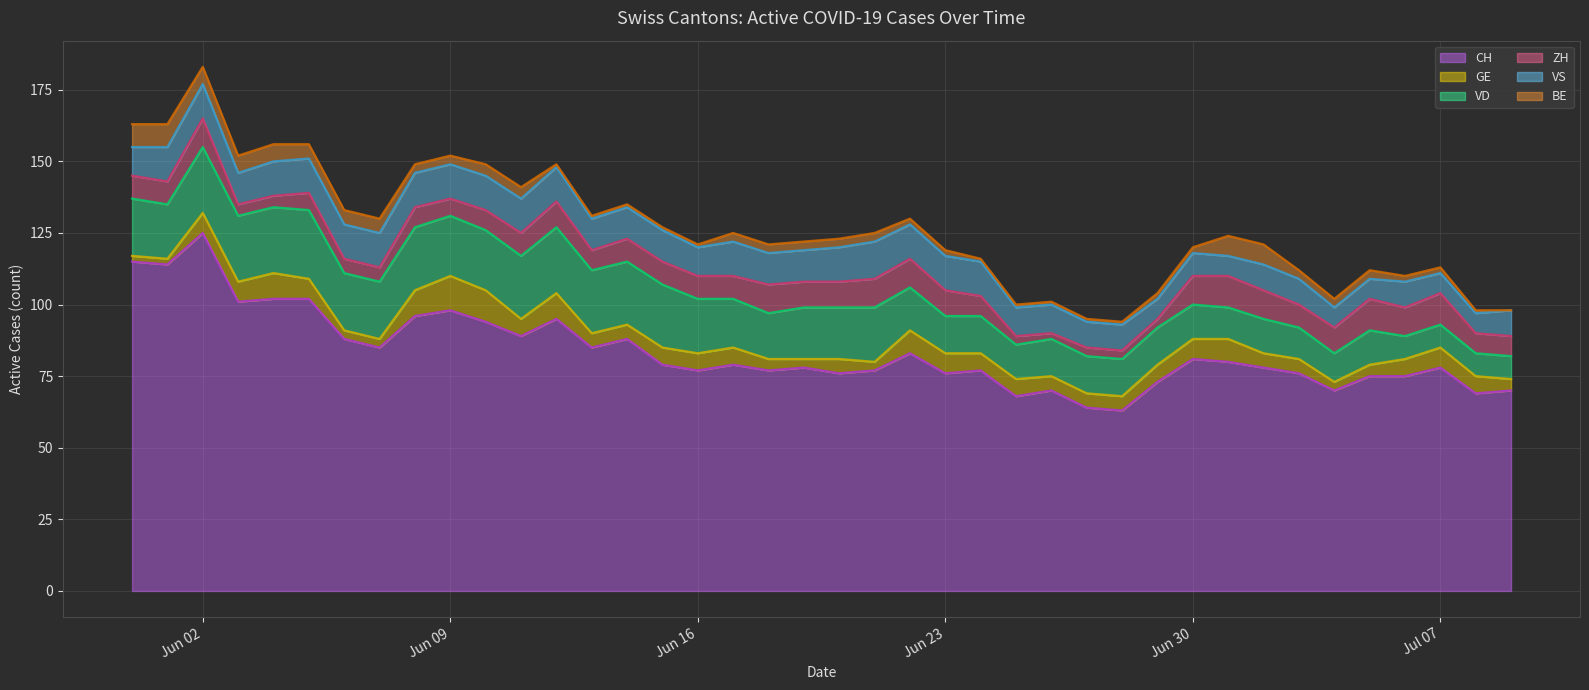

What is the lowest value of the CH series?

63